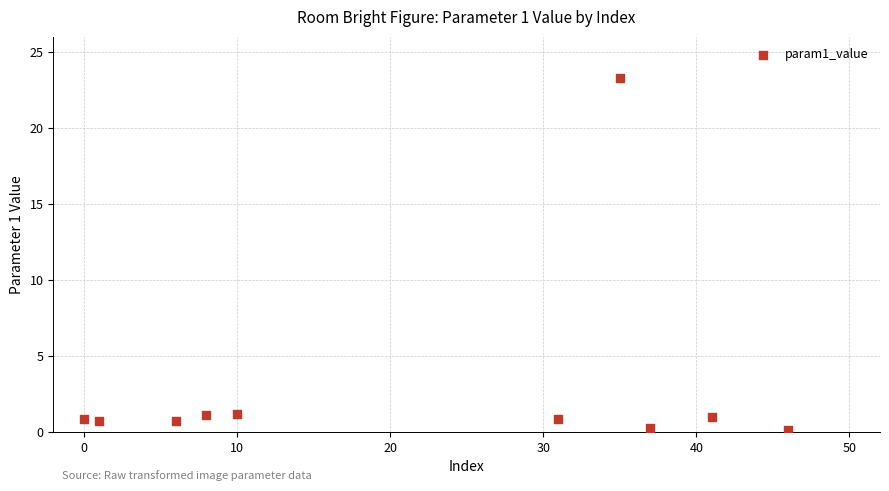

What is the range of Y values (max minus min)?

23.2